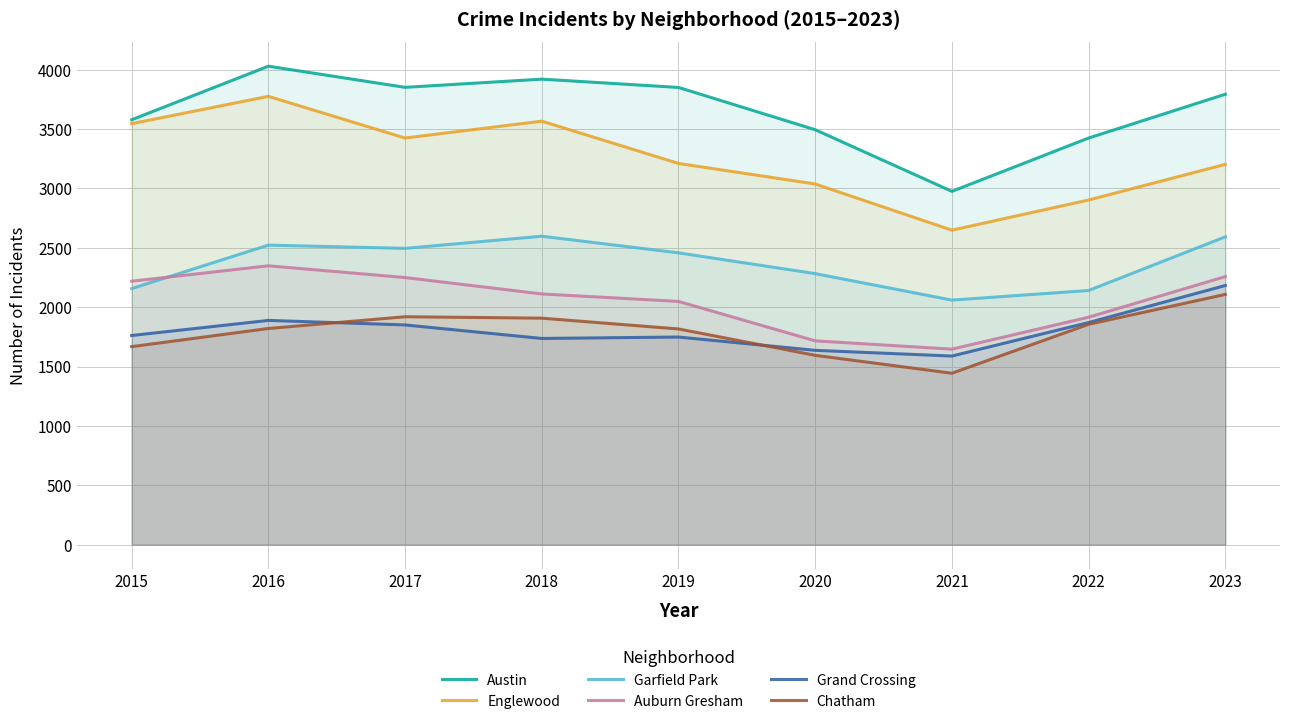

What is the value of the Garfield Park point at the 8th from the left?

2141